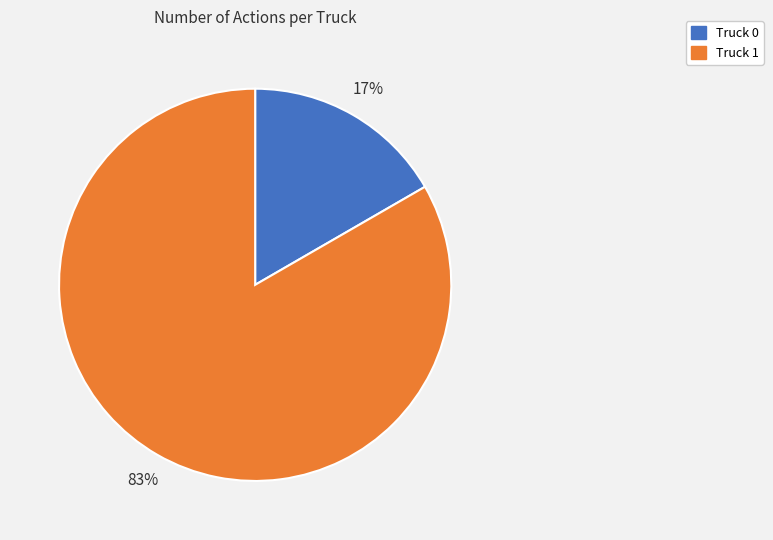

Is it true that Truck 0 is 8% of the pie?

False